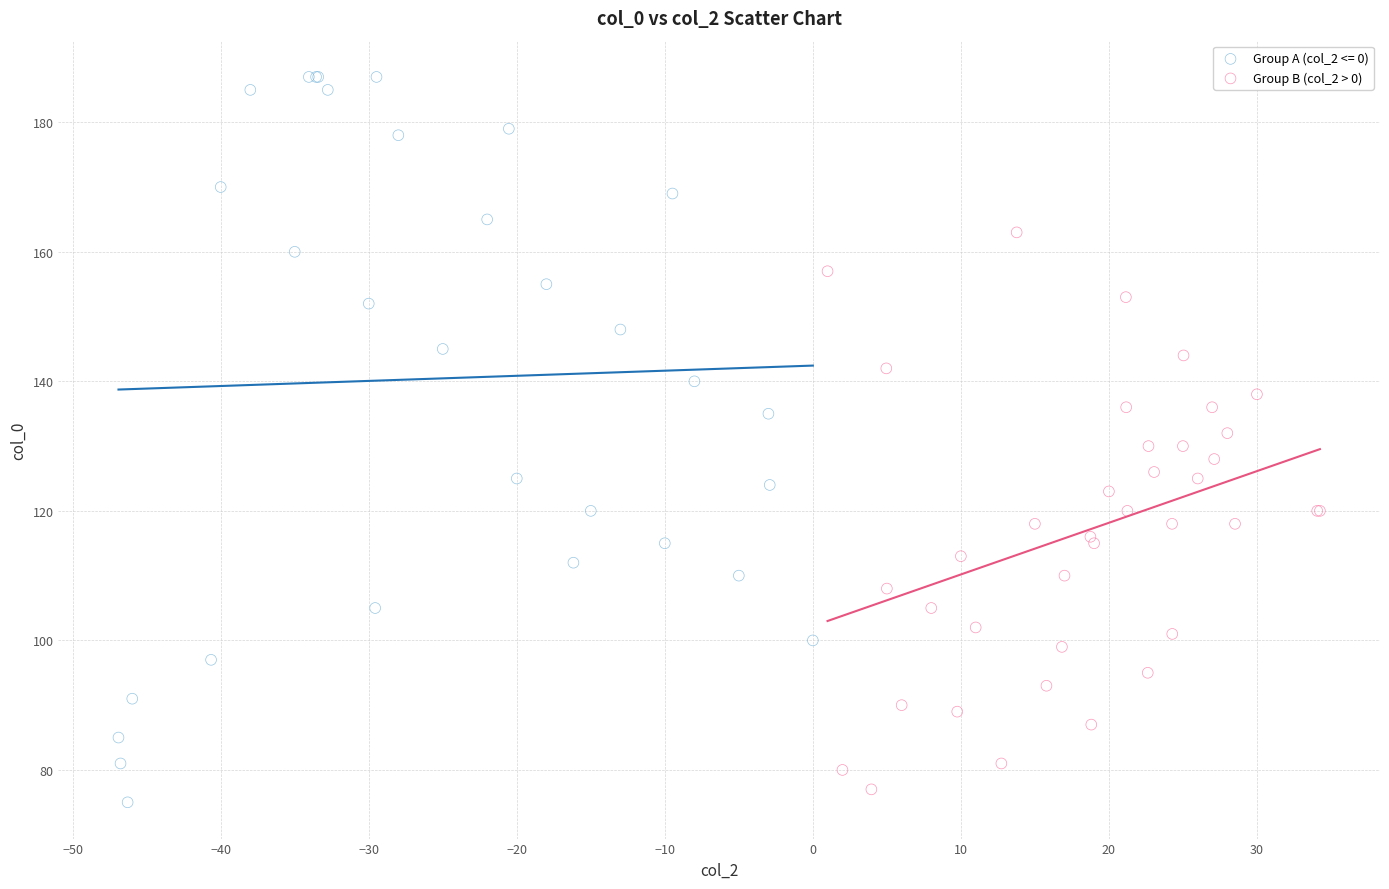

Which series contains the highest Y value?

Group A (col_2 <= 0)